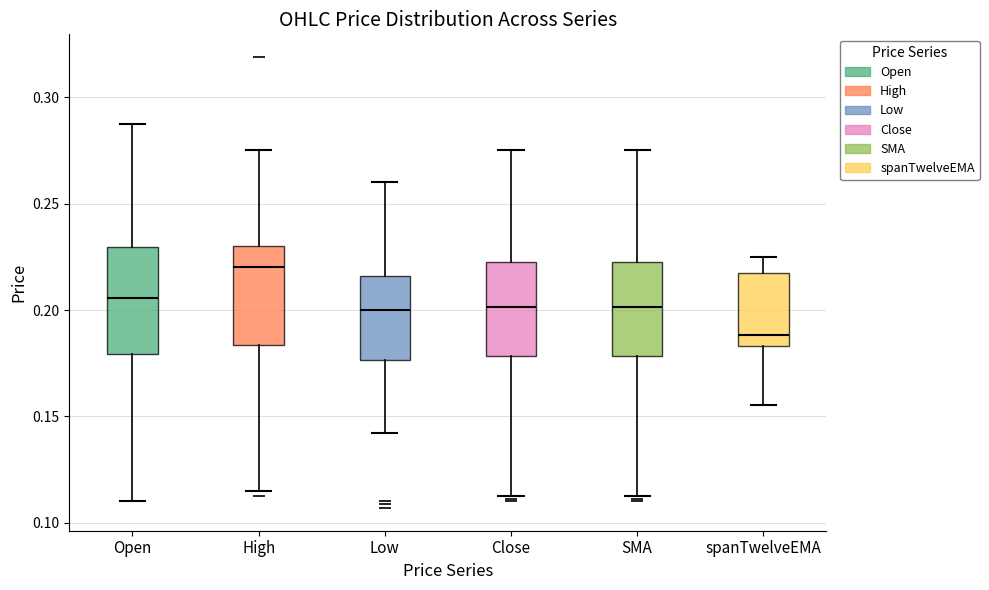

Reading left to right, read every box against the y-axis: the position of its median line, the range the box covers, and the ends of its whiskers. The values are not printed on the chart, so give them approximately, as read against the axis.

Open: median 0.205, box 0.180 to 0.230, whiskers 0.110 to 0.290
High: median 0.220, box 0.185 to 0.230, whiskers 0.115 to 0.275
Low: median 0.200, box 0.175 to 0.215, whiskers 0.140 to 0.260
Close: median 0.200, box 0.180 to 0.225, whiskers 0.115 to 0.275
SMA: median 0.200, box 0.180 to 0.225, whiskers 0.115 to 0.275
spanTwelveEMA: median 0.190, box 0.185 to 0.215, whiskers 0.155 to 0.225